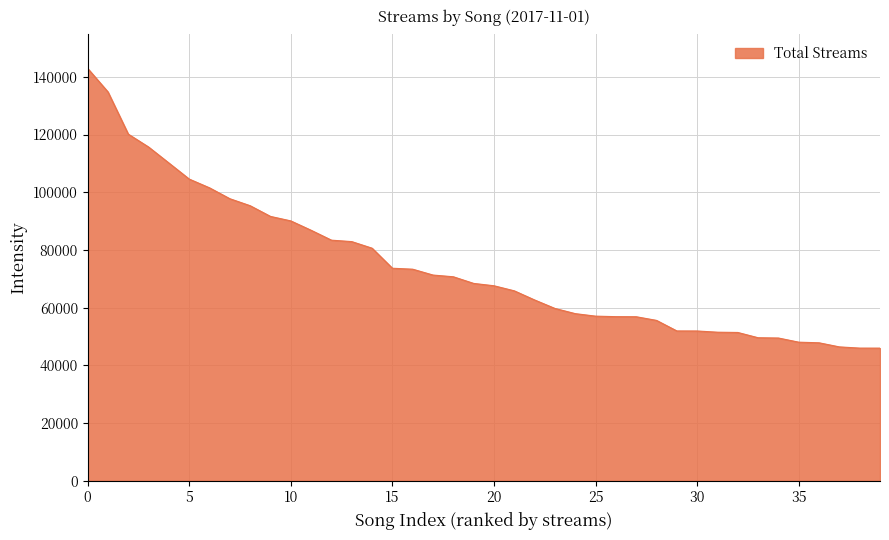

What is the difference between the maximum and minimum values?

96933